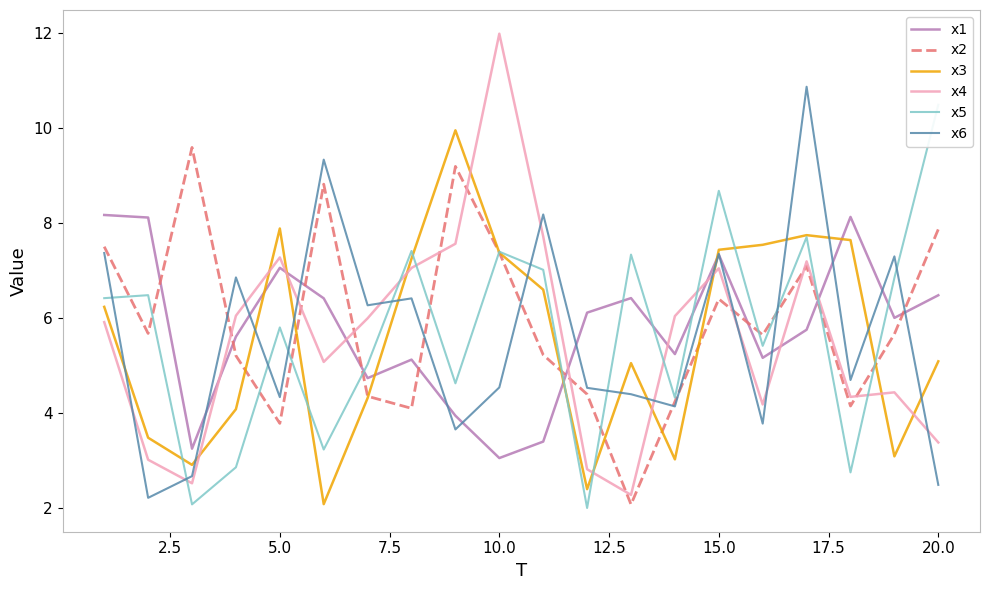

What is the maximum value for x4?

12.0